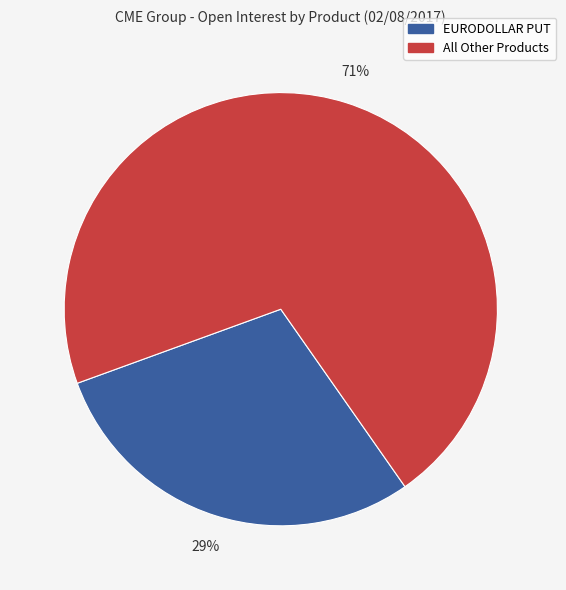

To the nearest percent, what is the difference between the largest and smallest slice percentages?

42%